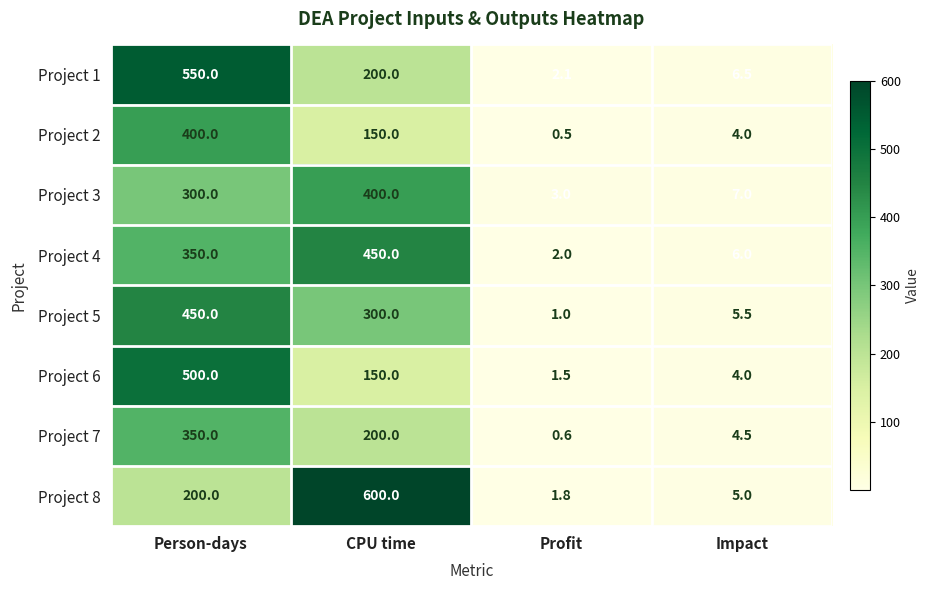

The Project 6 series shows 235.8 at CPU time. True or false?

False